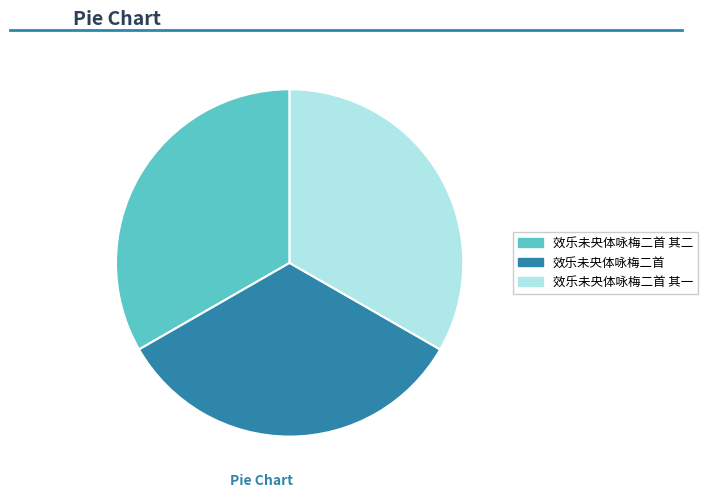

Is 效乐未央体咏梅二首 the majority of the pie?

No